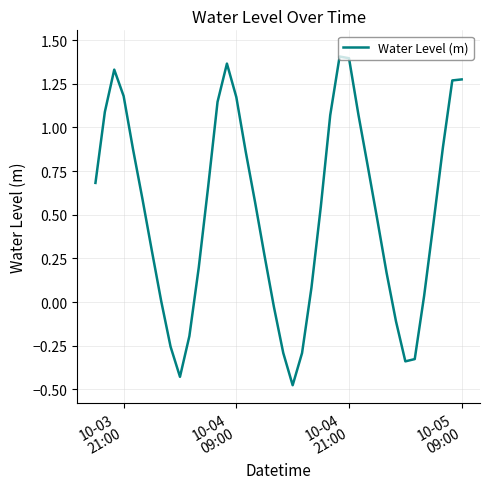

What is the difference between the maximum and minimum values?

1.9